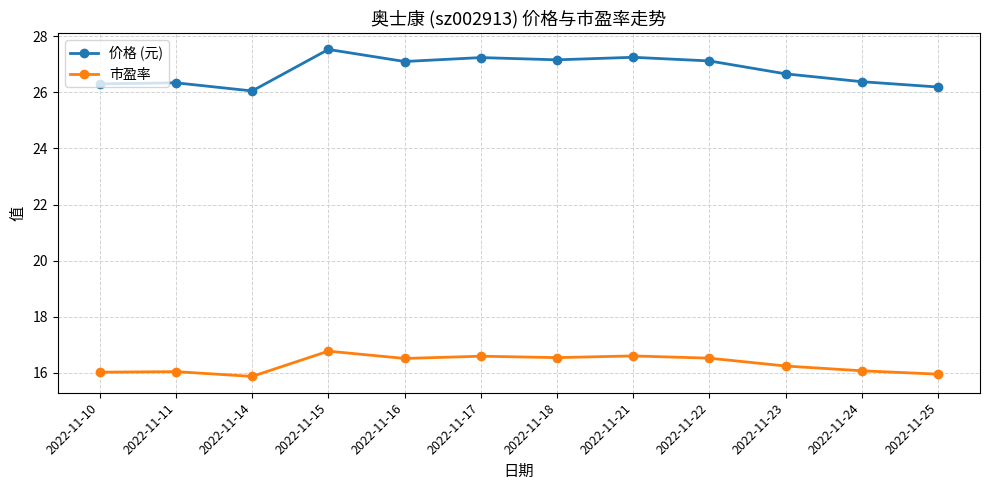

True or false: 价格 (元) and 市盈率 cross at least once.

False